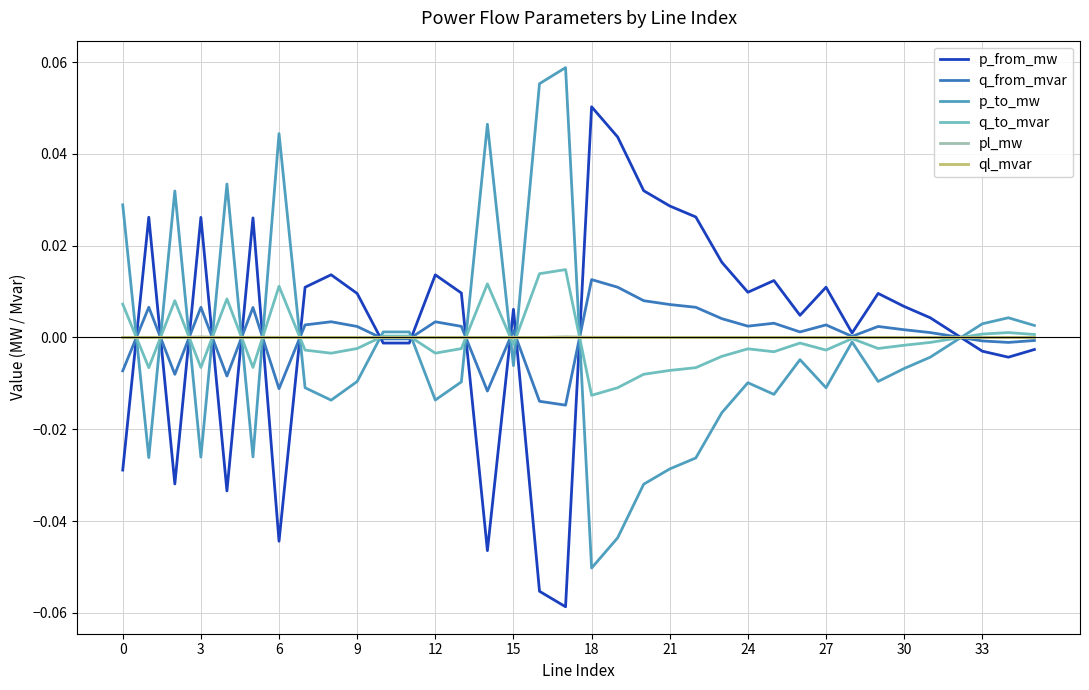

True or false: p_to_mw and p_from_mw cross at least once.

True